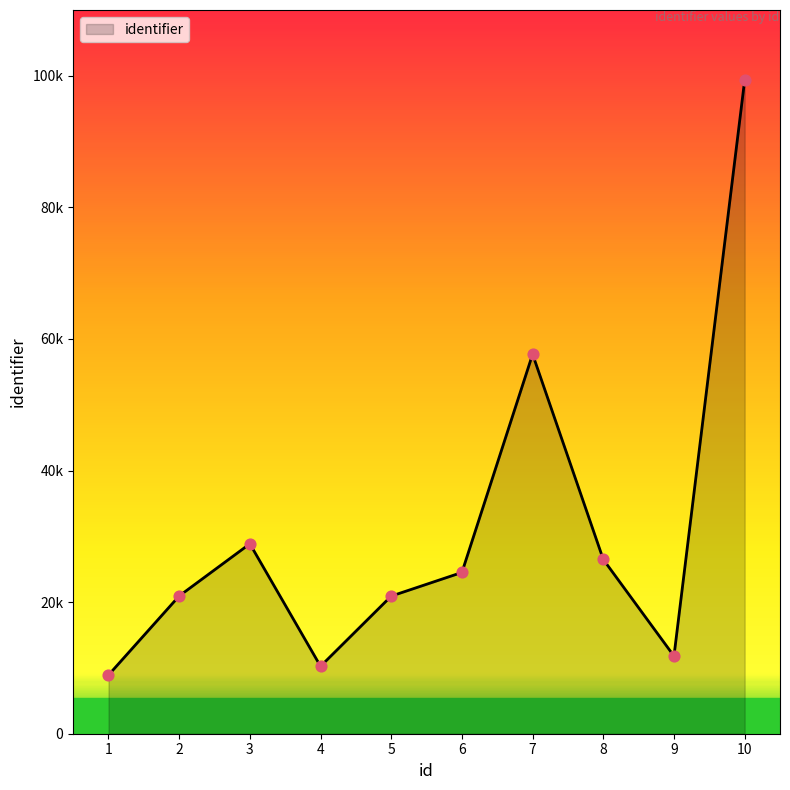

What is the ratio of the value at 8 to the value at 3?

0.9